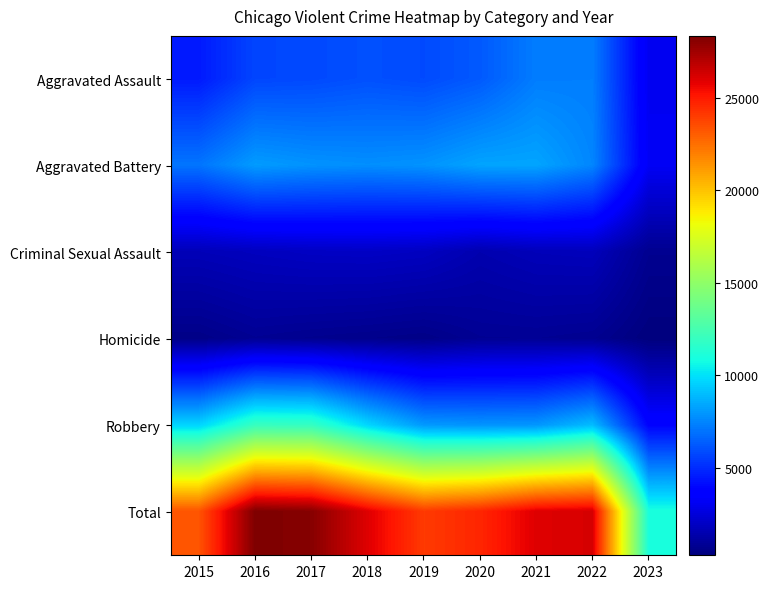

Rank the series at 2015 from lowest to highest value.

Homicide, Criminal Sexual Assault, Aggravated Assault, Aggravated Battery, Robbery, Total